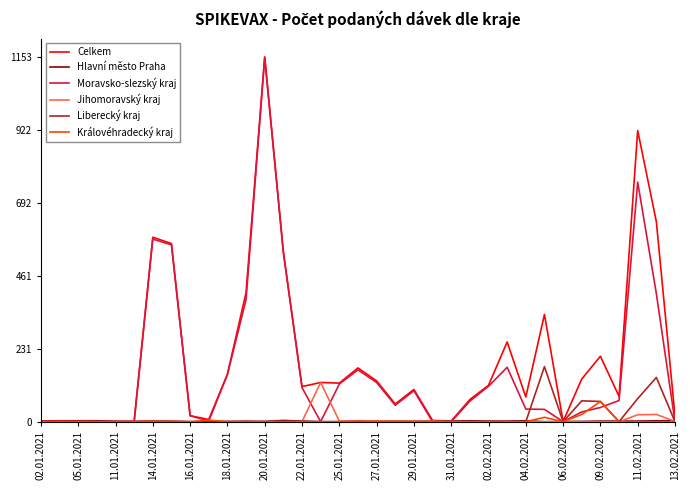

What is the greatest value displayed?

1153